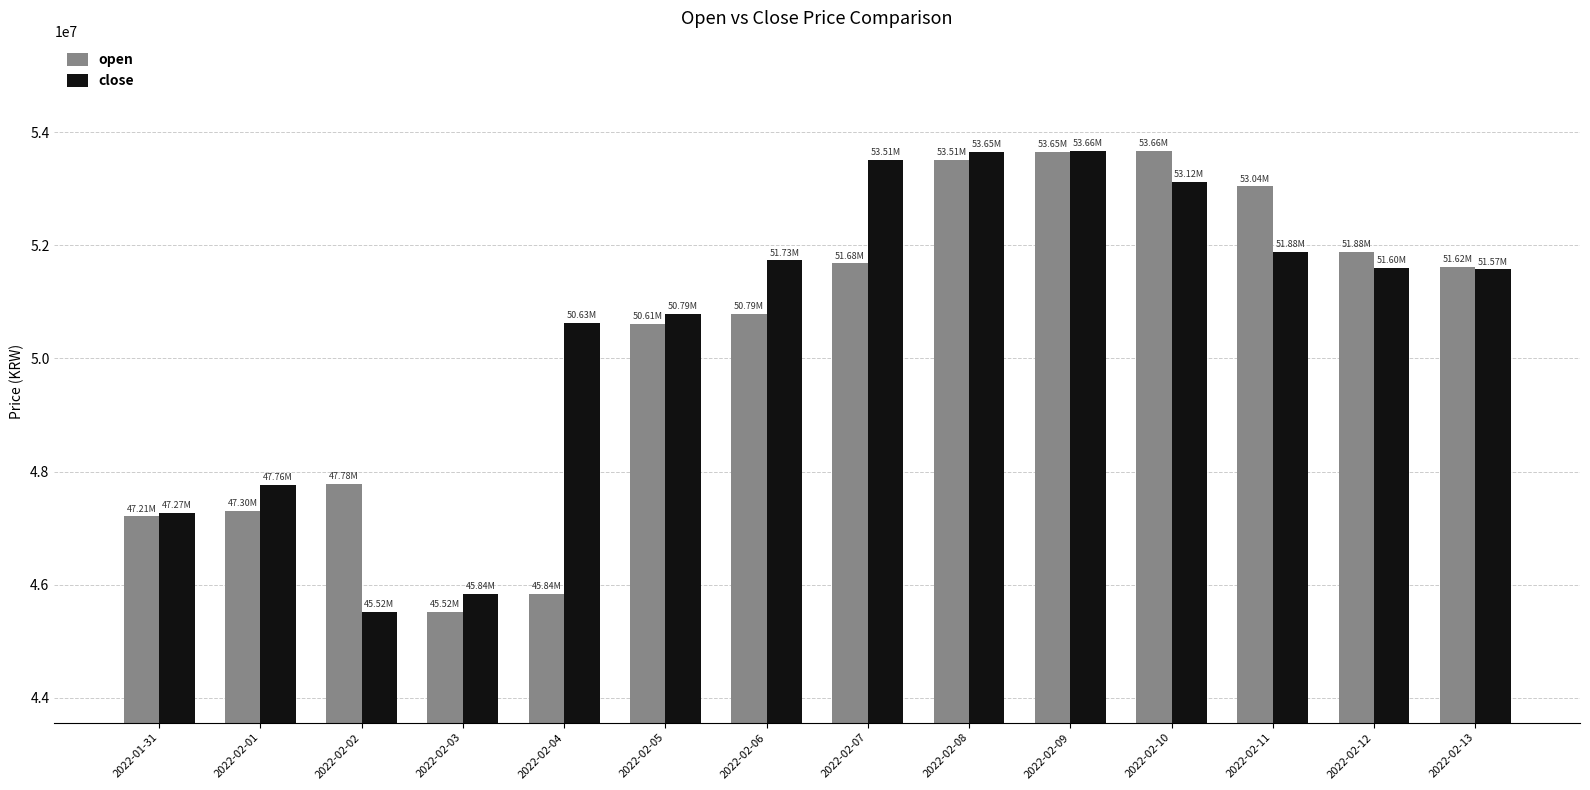

What is the total value across all series at 2022-02-07?

105189000